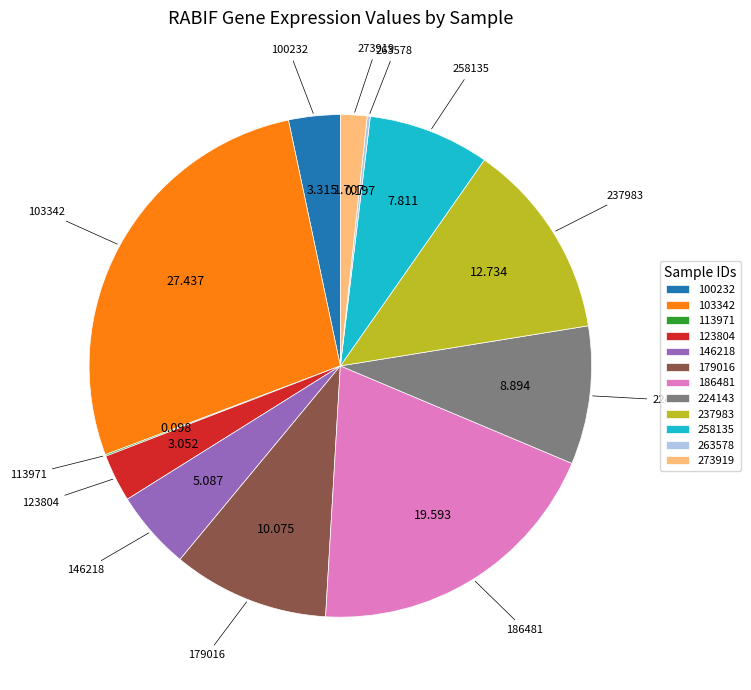

Is the sum of 123804 and 100232 greater than half?

No